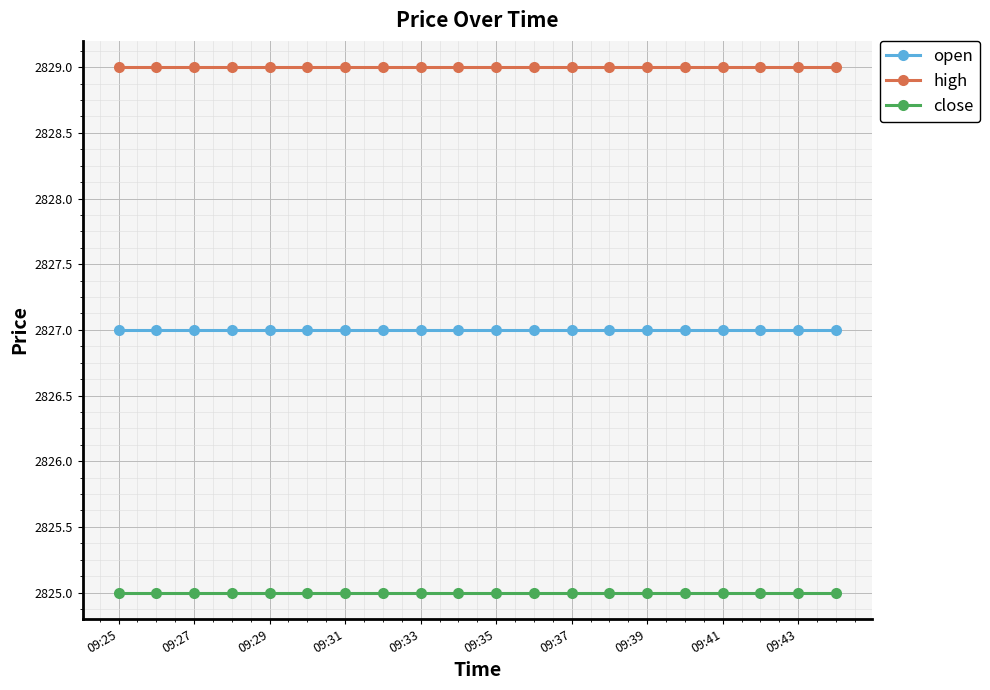

Which series has the largest total across all categories?

high